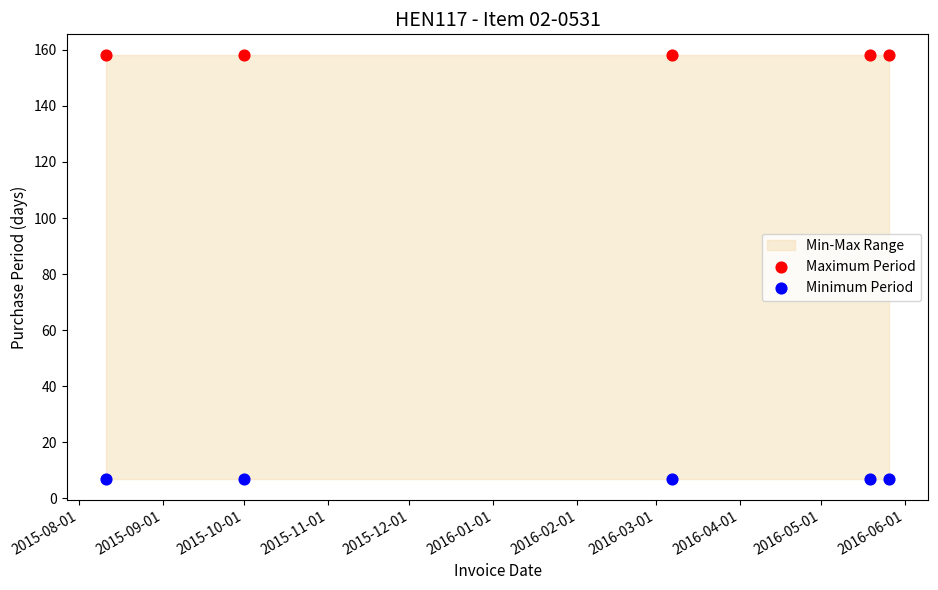

Which series reaches the maximum Y coordinate?

Maximum Period